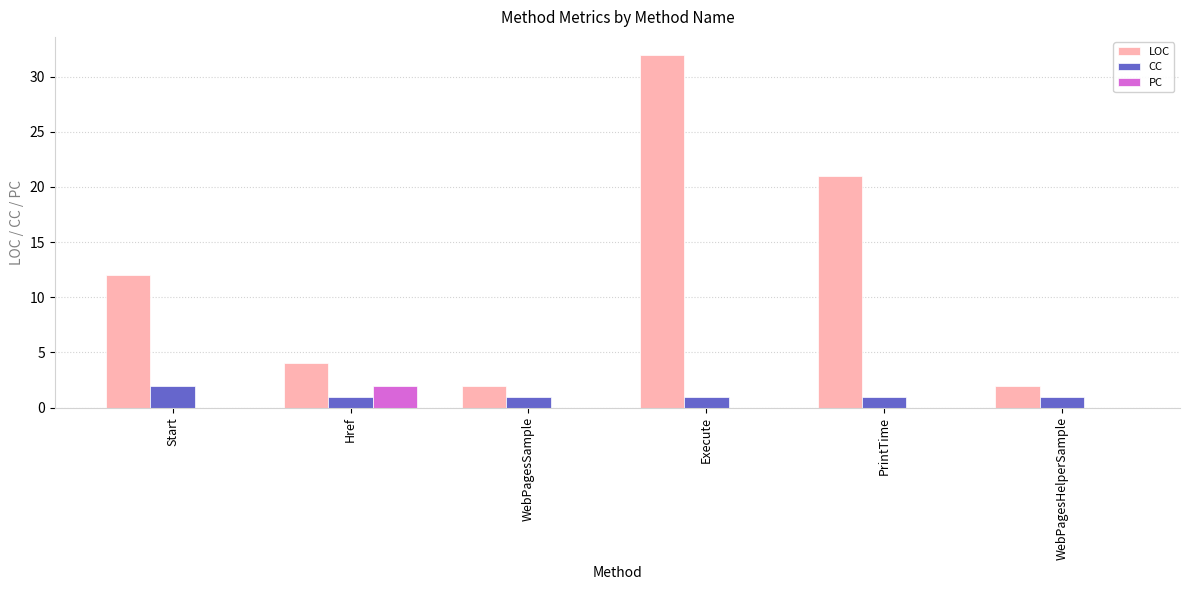

At which category is the sum across all series the highest?

Execute